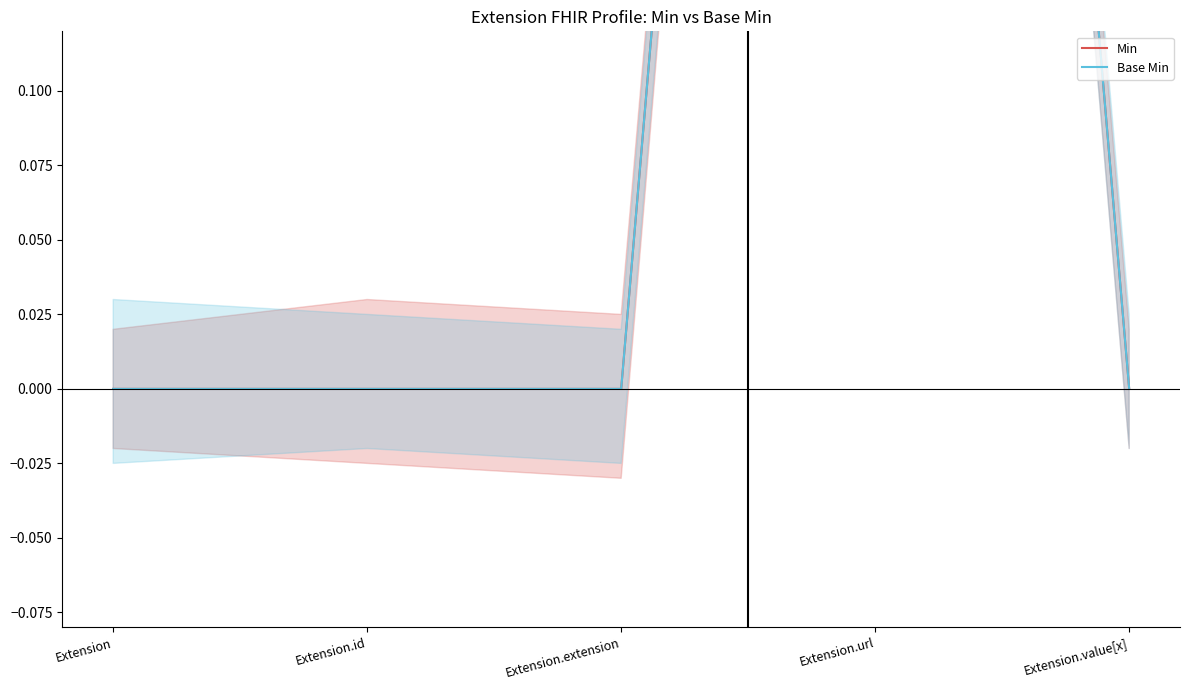

Reading left to right, extract all data points from this chart.

Min: Extension=0	Extension.id=0	Extension.extension=0	Extension.url=1	Extension.value[x]=0
Base Min: Extension=0	Extension.id=0	Extension.extension=0	Extension.url=1	Extension.value[x]=0